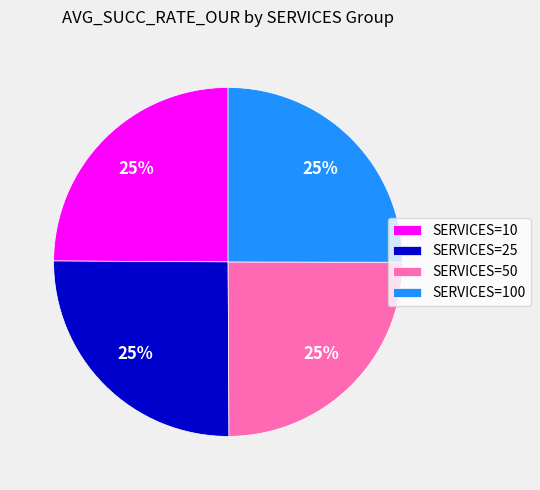

Does SERVICES=10 represent more than half of the total?

No